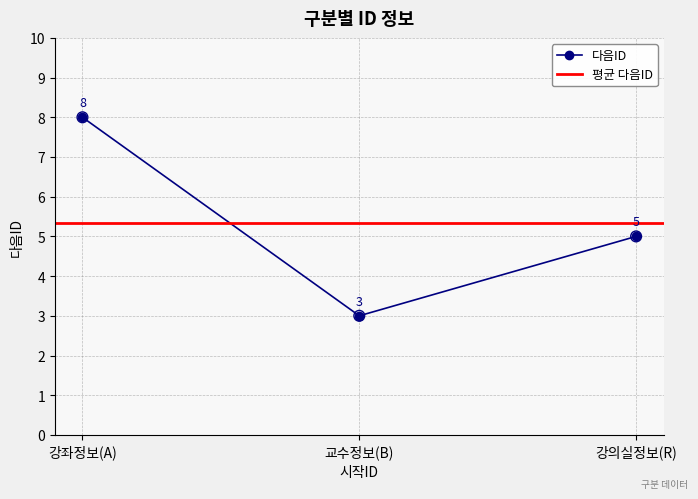

Which category has the highest value in the 다음ID series?

강좌정보(A)